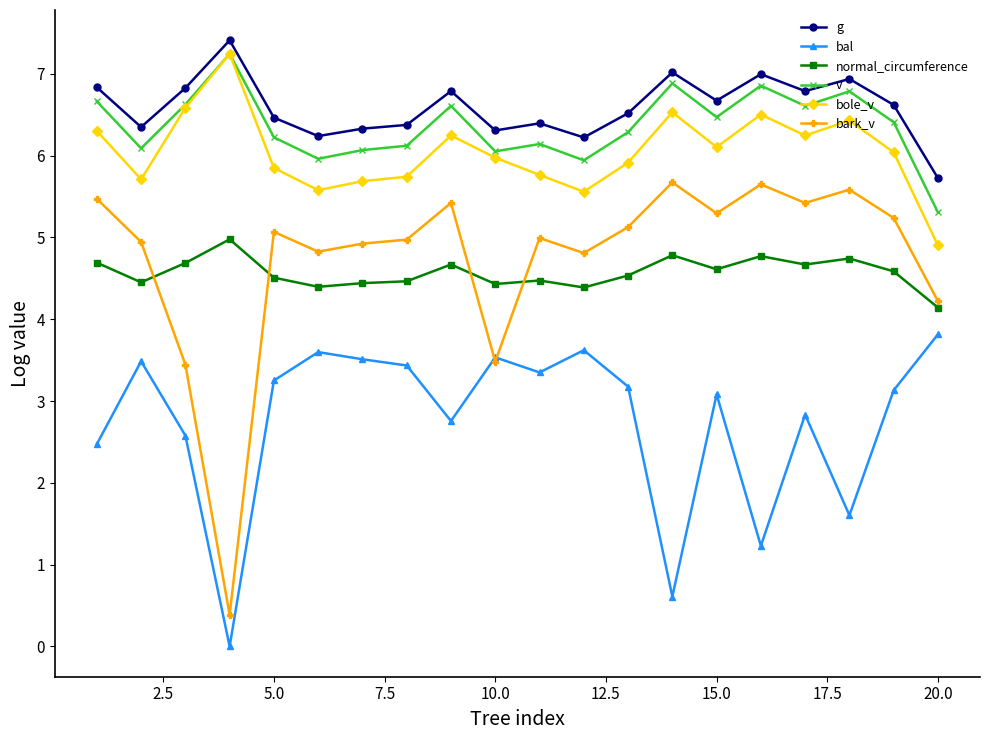

True or false: g and v intersect in this chart.

False